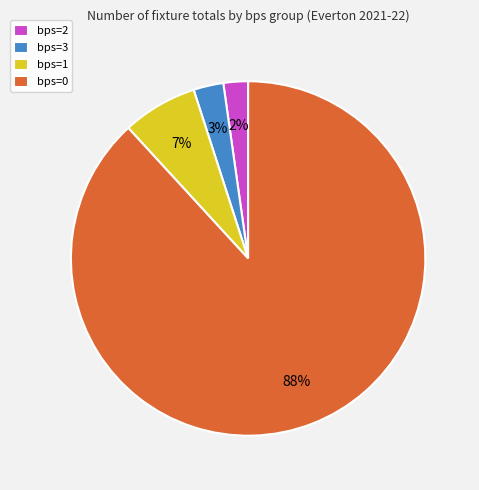

Which slice represents more than half of the pie?

bps=0